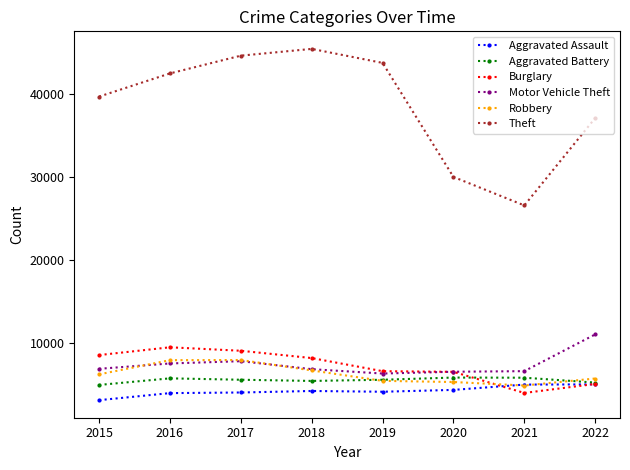

Is the value of Aggravated Battery at 2018 greater than the value of Robbery at 2015?

No